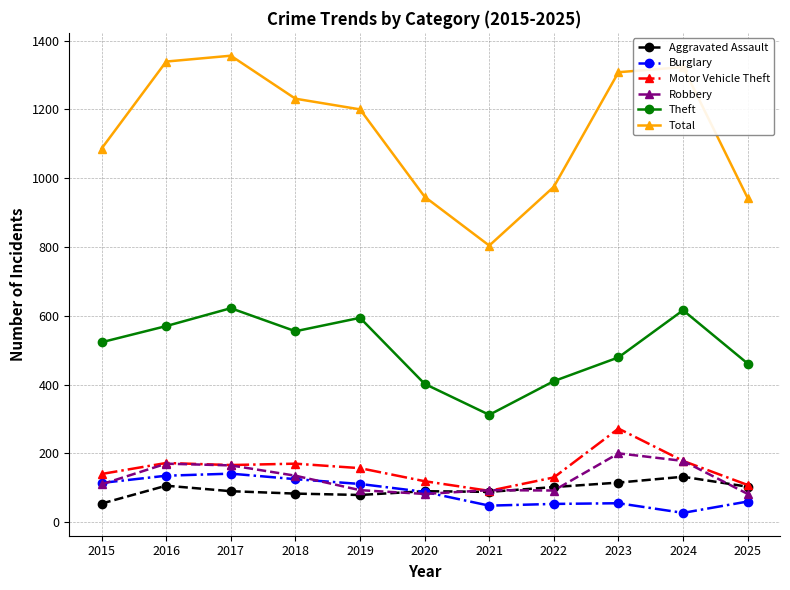

True or false: Total and Aggravated Assault intersect in this chart.

False